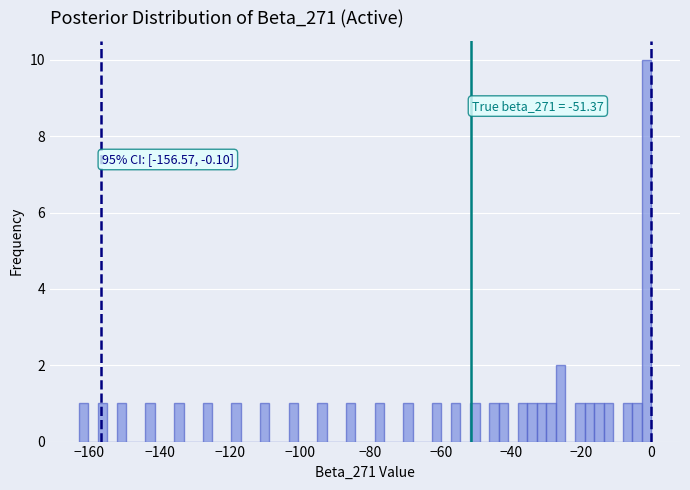

Around what value on the x-axis is the tallest bar? Give the approximate position of its centre, as read against the axis.

-2